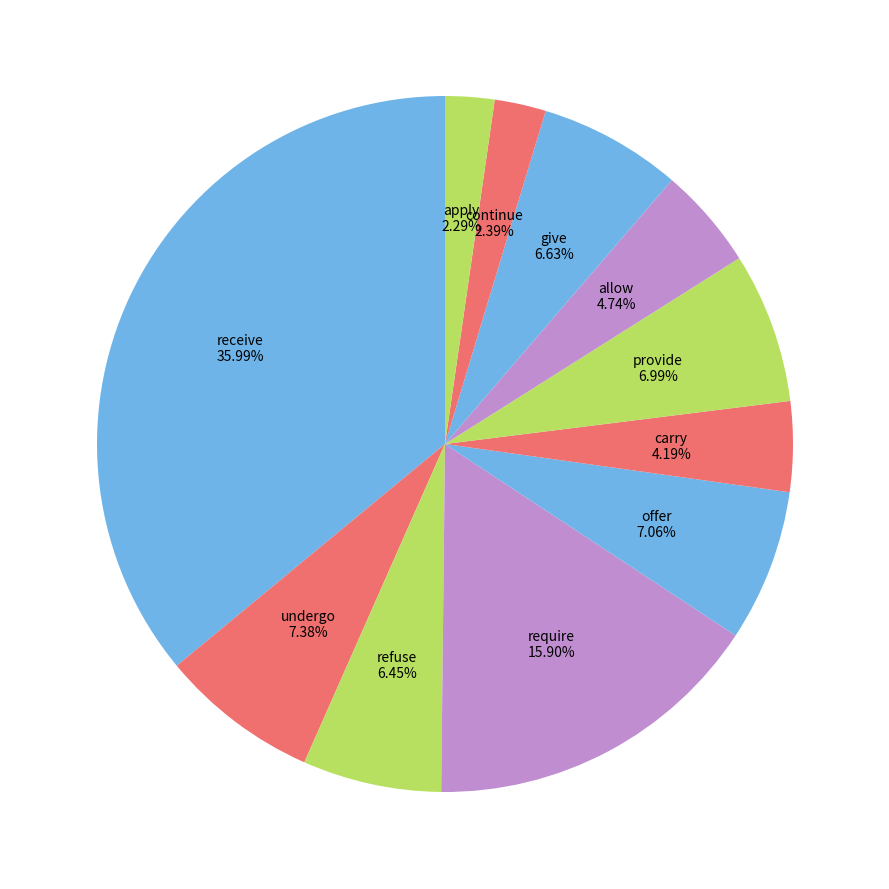

The give slice represents 18% of the pie. True or false?

False